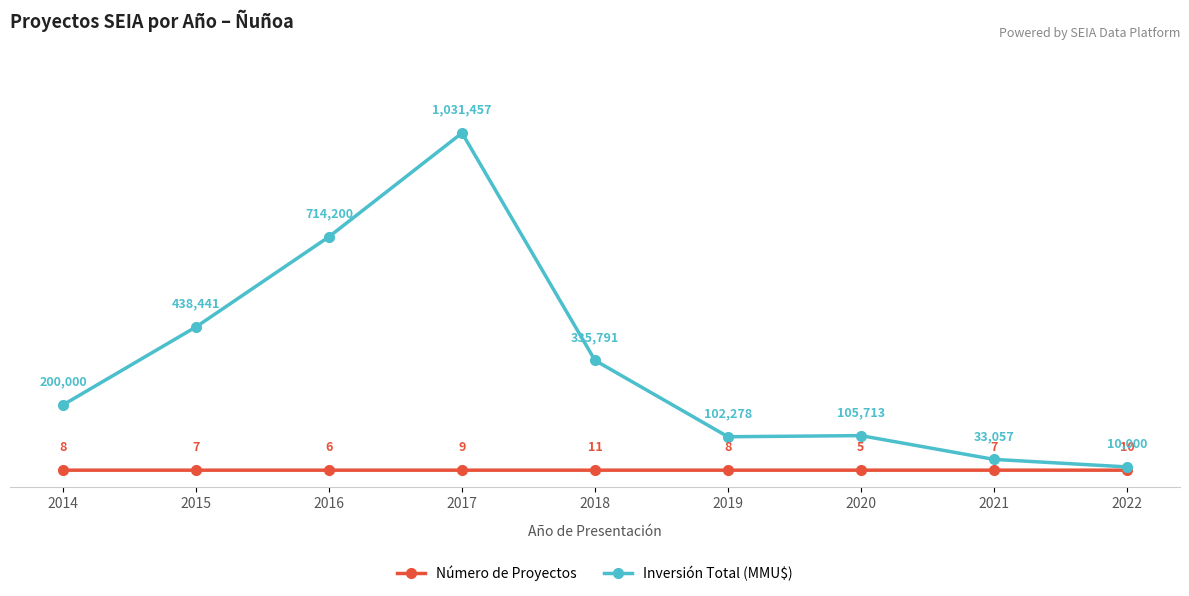

Is this an area chart (filled region under the line)?

No